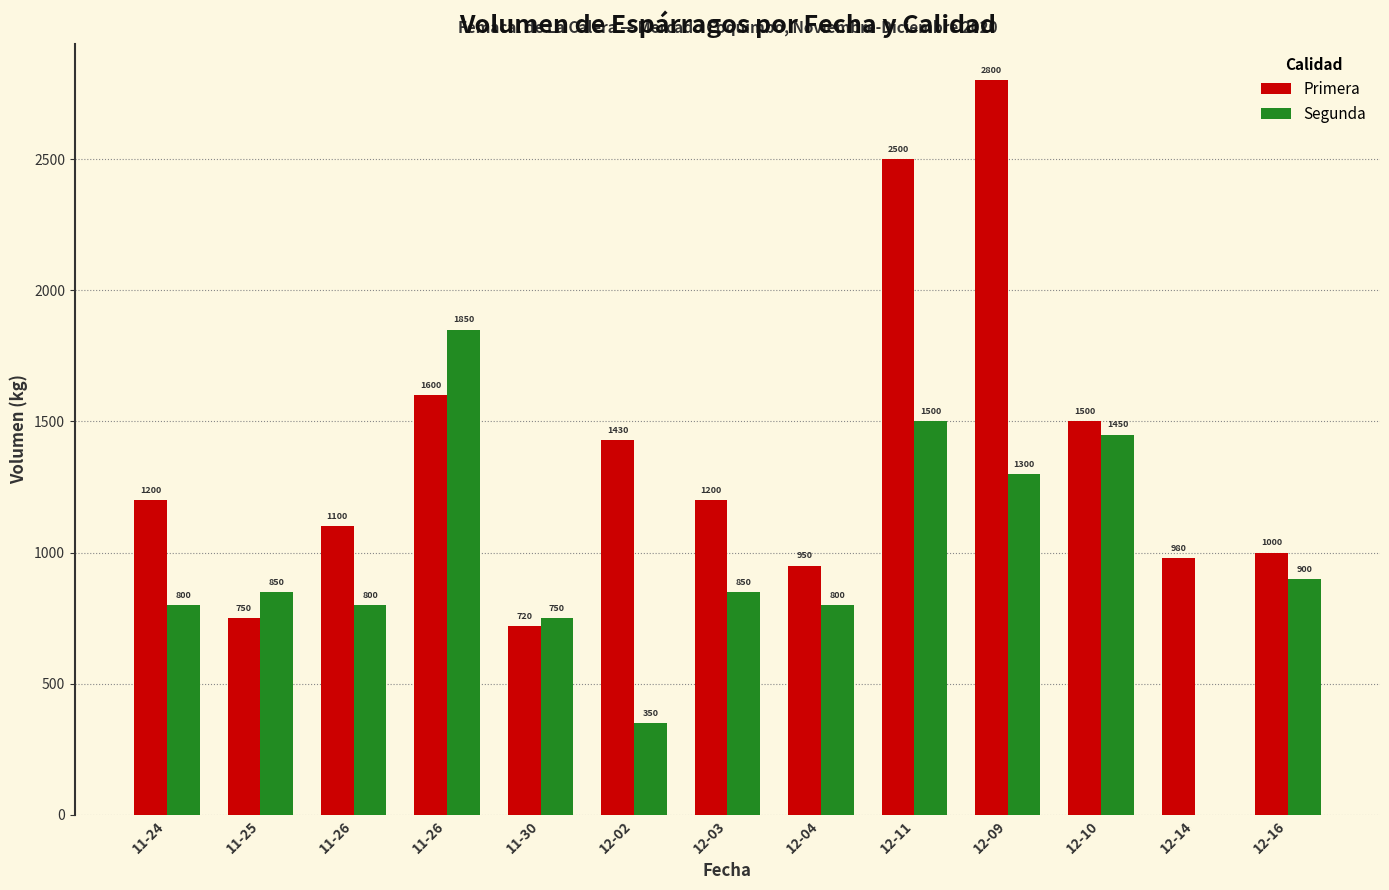

How many distinct data groups are displayed?

2